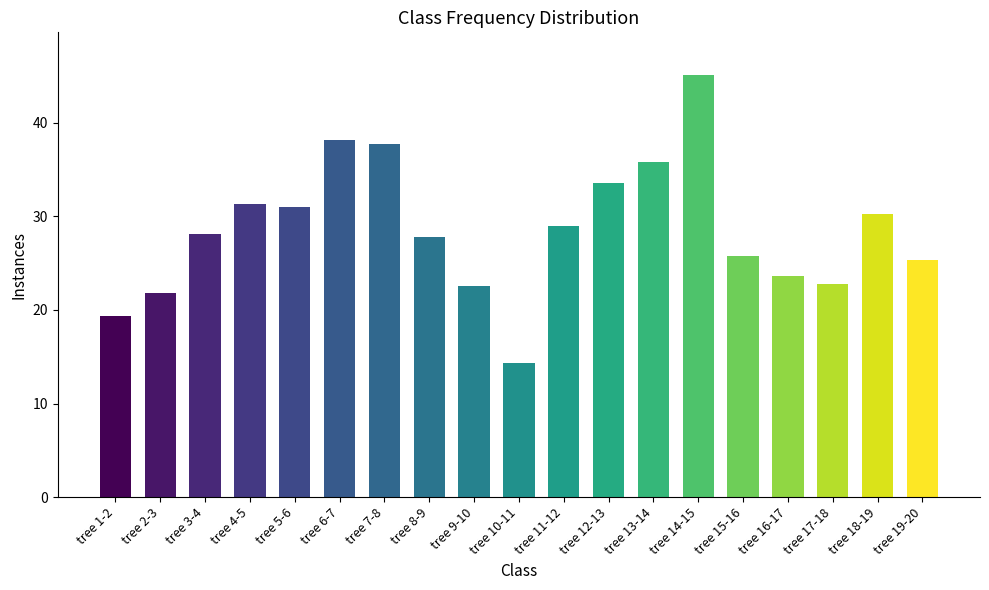

What is the ratio of the value at tree 2-3 to the value at tree 17-18?

1.0